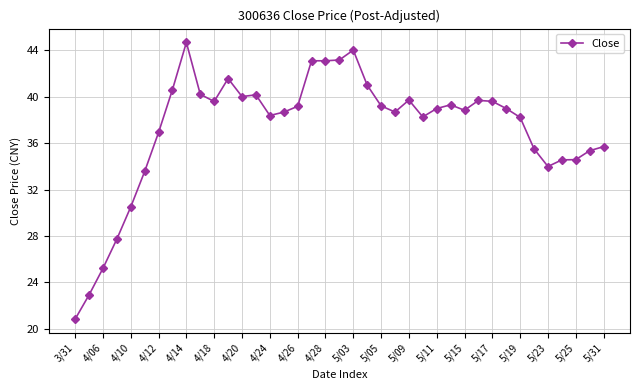

How many values exceed 38?

26